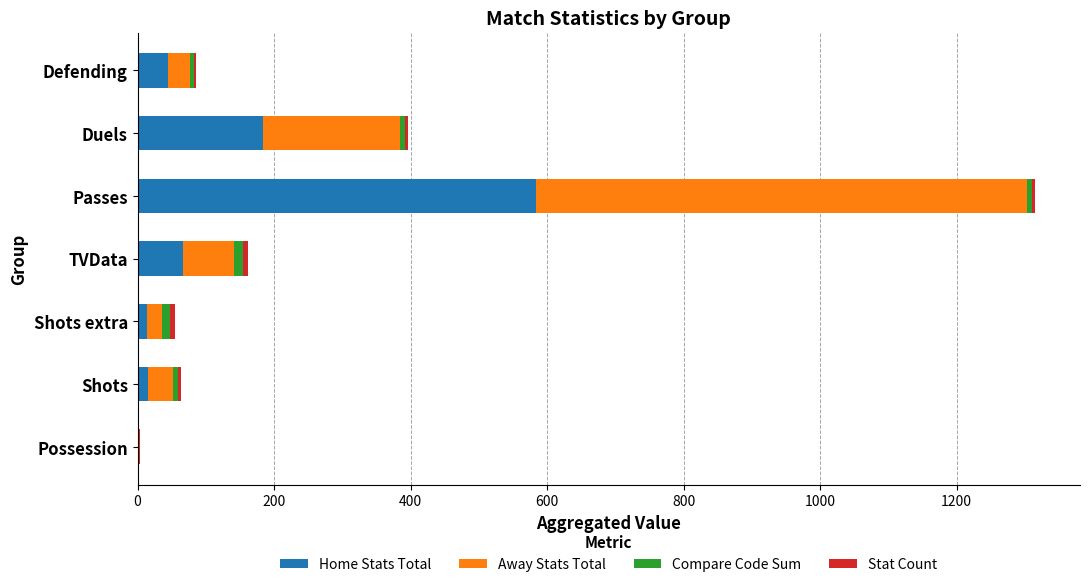

At which category is the sum across all series the highest?

Passes